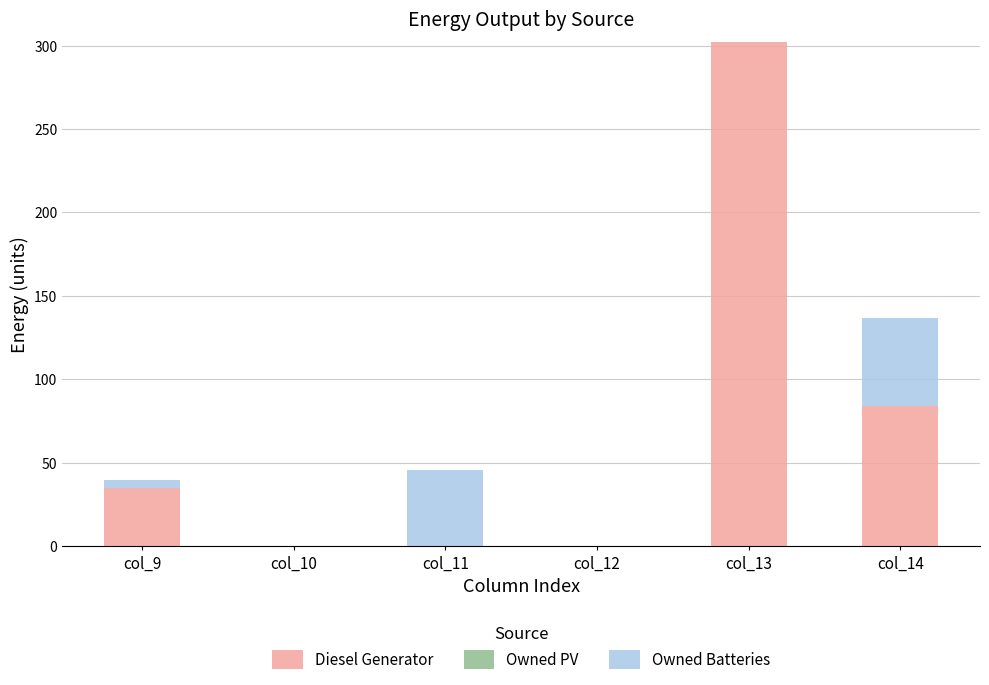

What is the total value across all series at col_14?

137.0